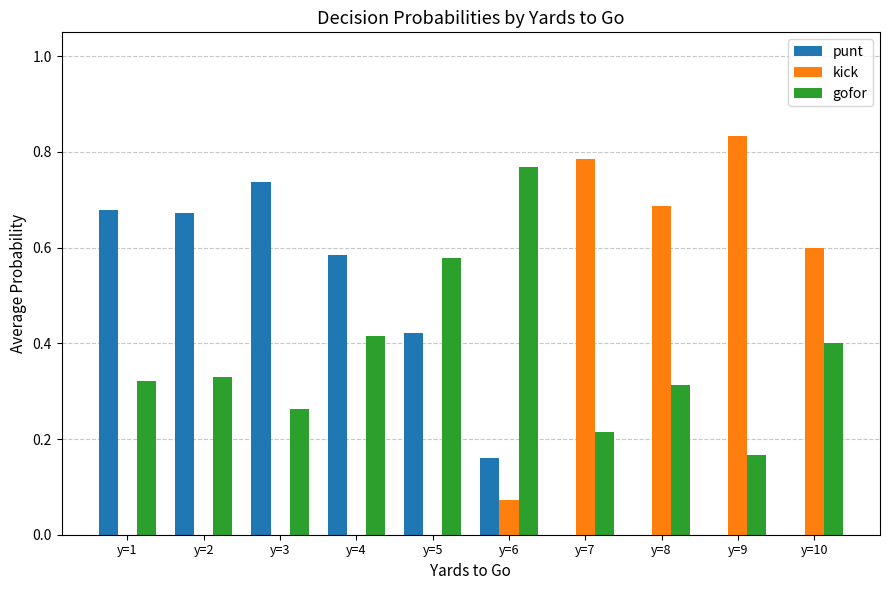

What is the sum of the gofor values at y=4 and y=5?

1.0